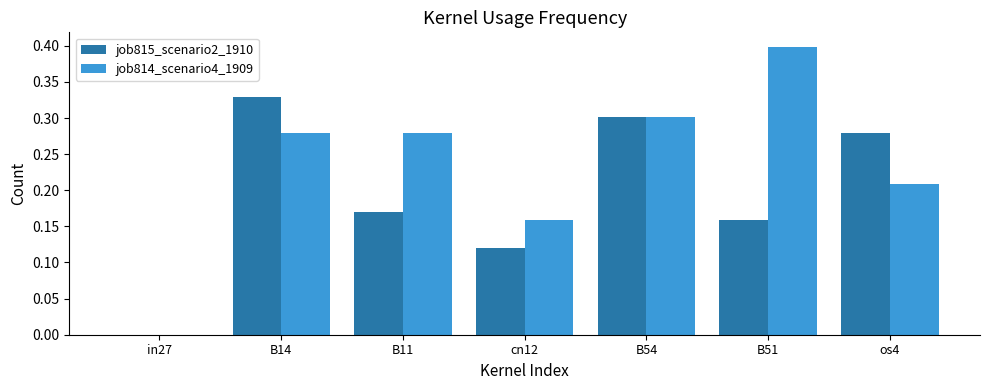

What is the sum of all job814_scenario4_1909 values?

1.6